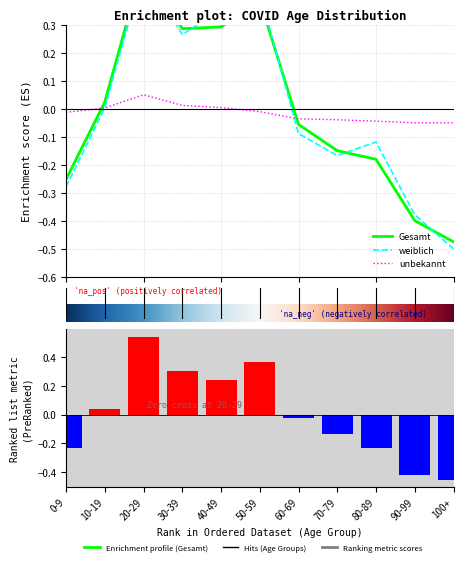

Where is weiblich nearest to the value 0?

10-19